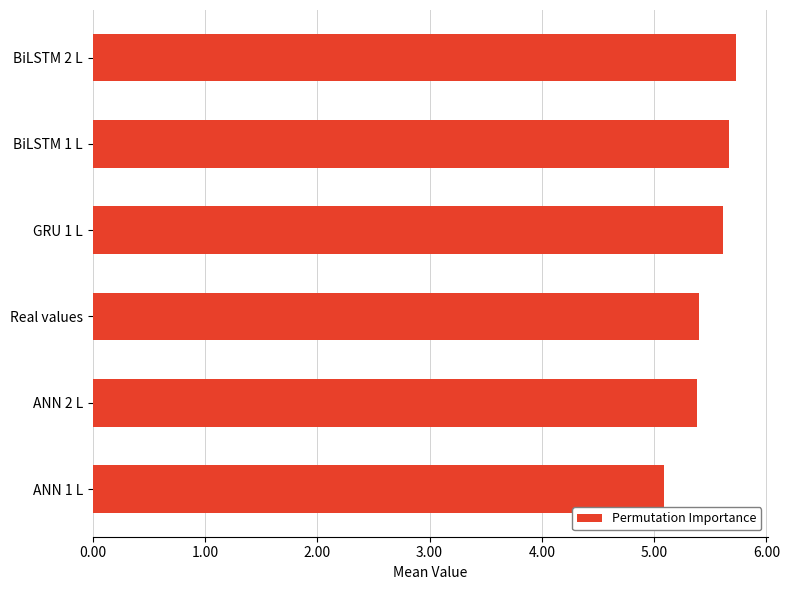

What is the ratio of the value at BiLSTM 2 L to the value at BiLSTM 1 L?

1.0